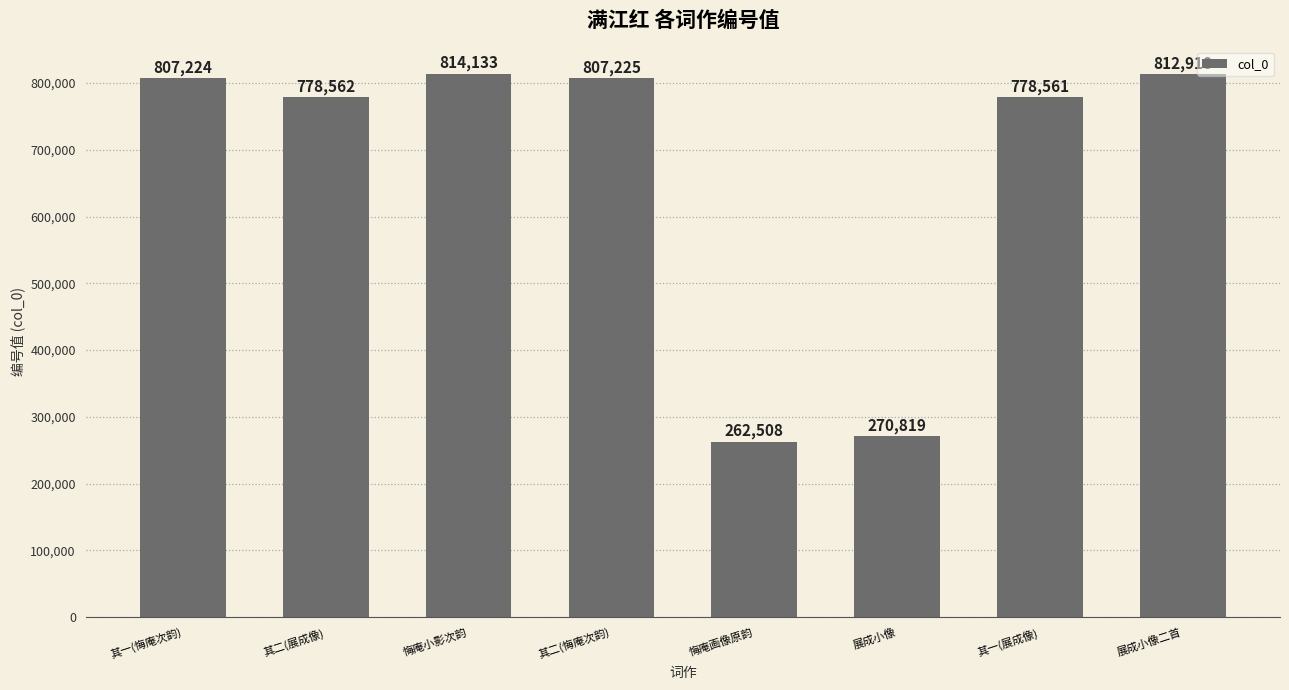

Where is the data nearest to the value 538320?

其一(展成像)